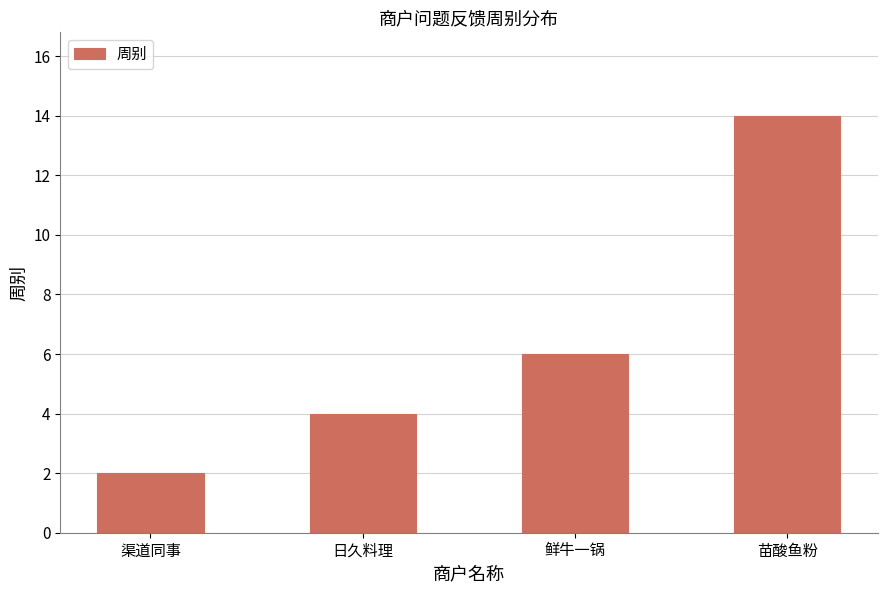

Does the chart contain stacked bars?

No